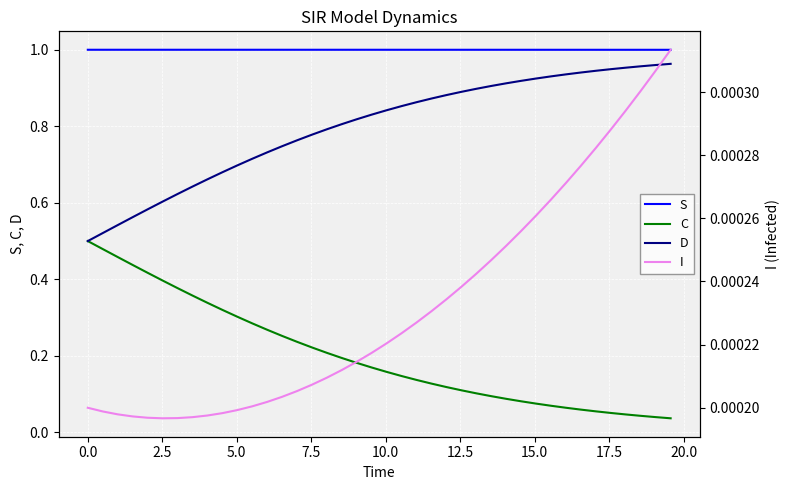

What is the difference between the second highest and minimum values in the D series?

0.5